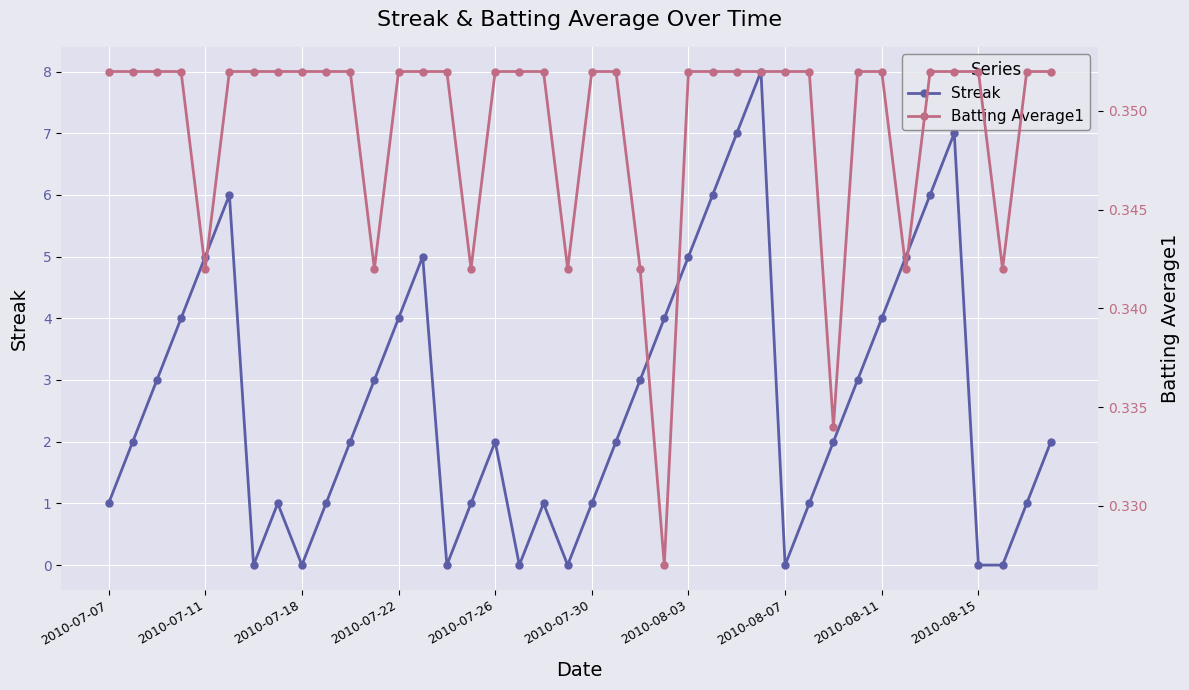

What is the highest value of the Streak series?

8